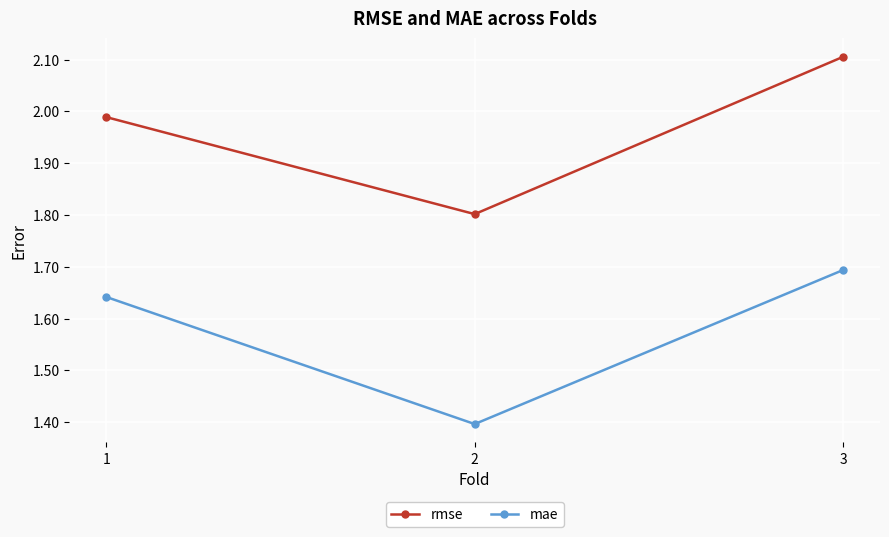

Which series has the widest spread of values?

rmse